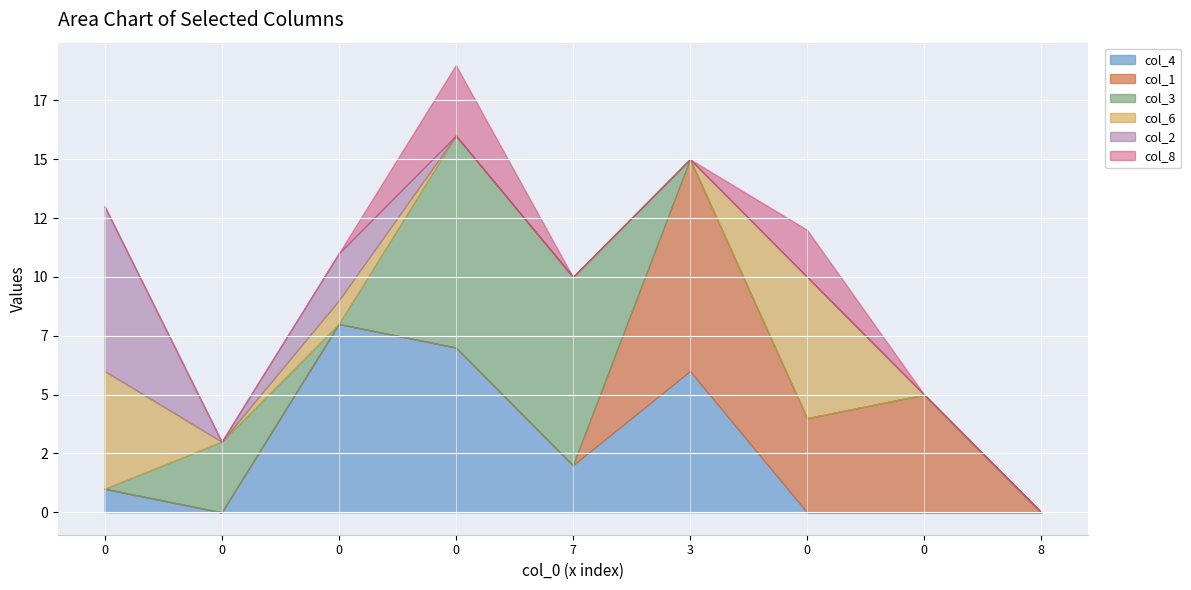

What is the difference between the maximum and minimum values in the col_1 series?

9